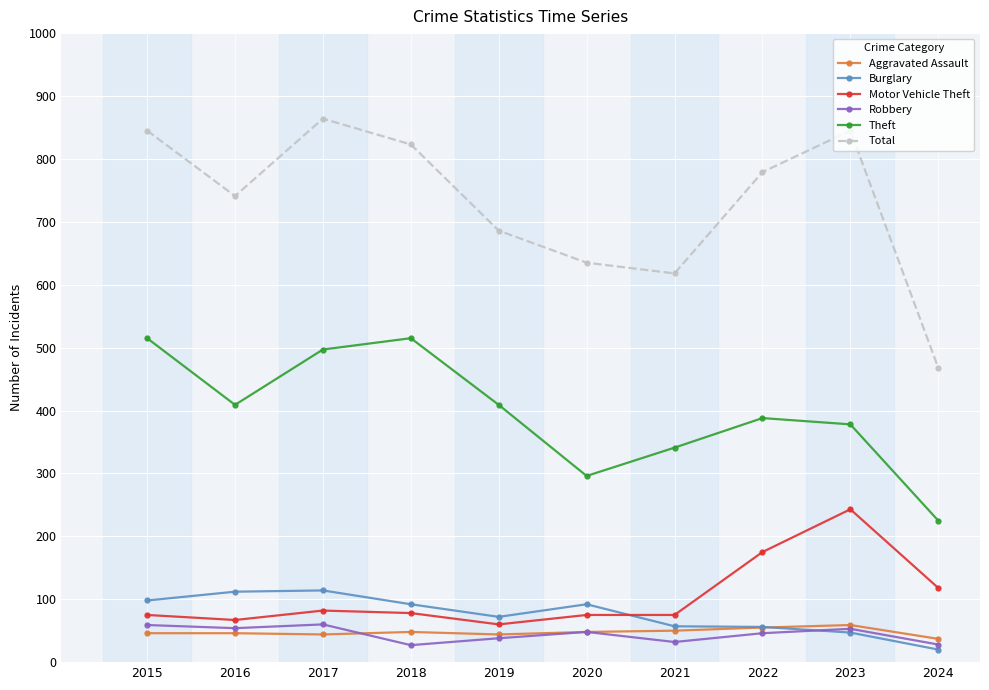

Which series has the largest total across all categories?

Total